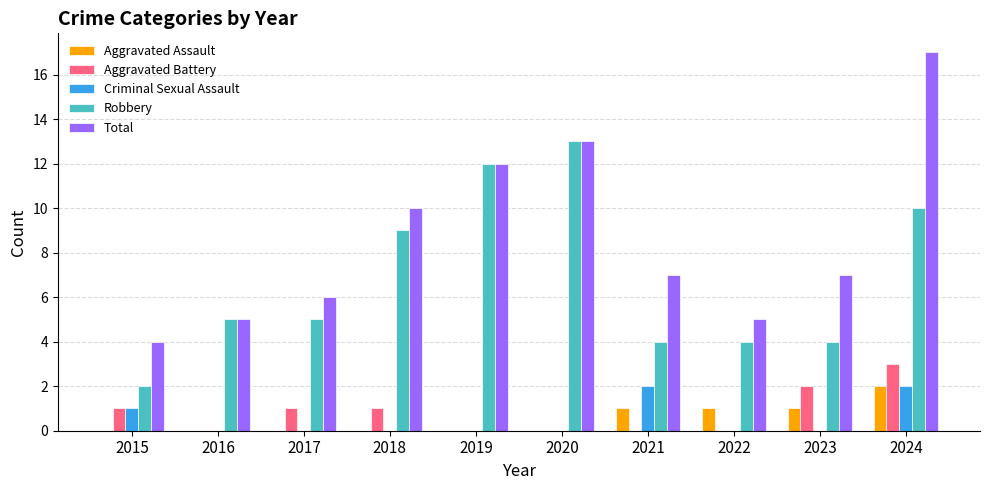

Is it true that Criminal Sexual Assault equals 1 at 2022?

False